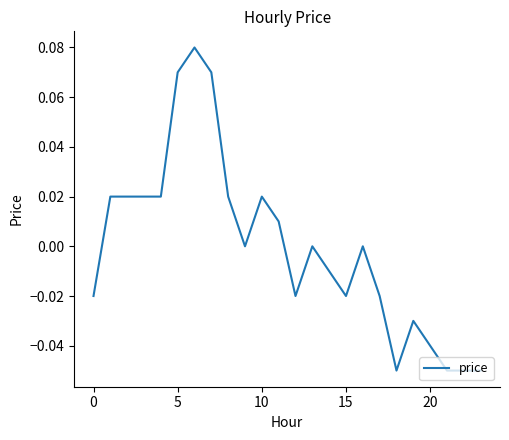

At which category does the data reach its first local valley?

9